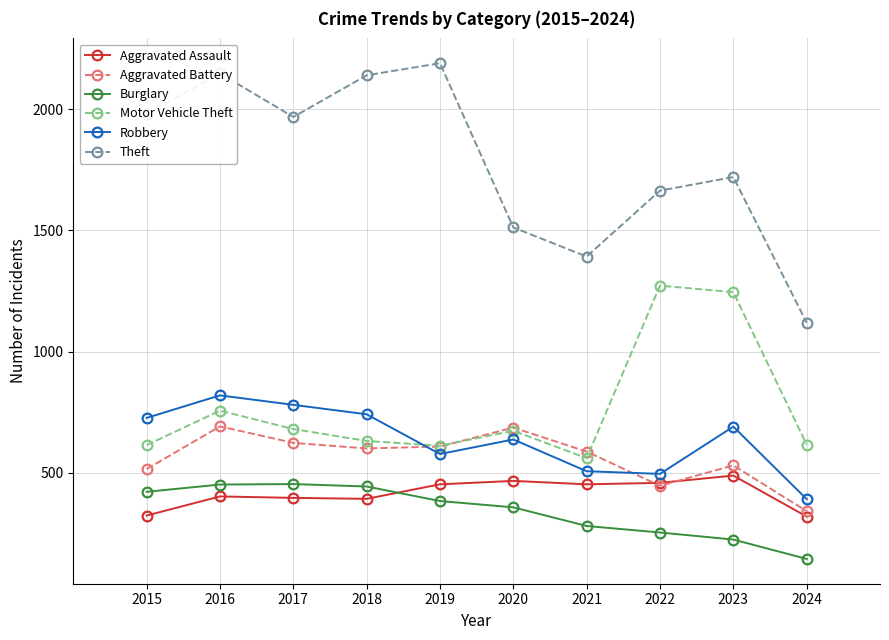

Does the chart display data point markers on the line(s)?

Yes